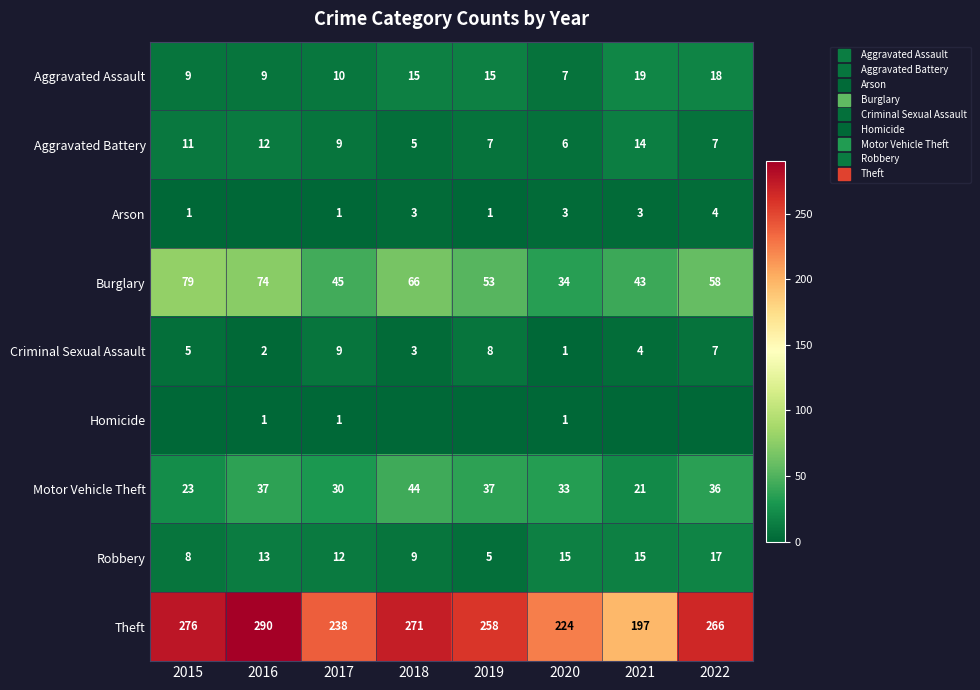

At which label does Aggravated Assault first exceed 15?

2021